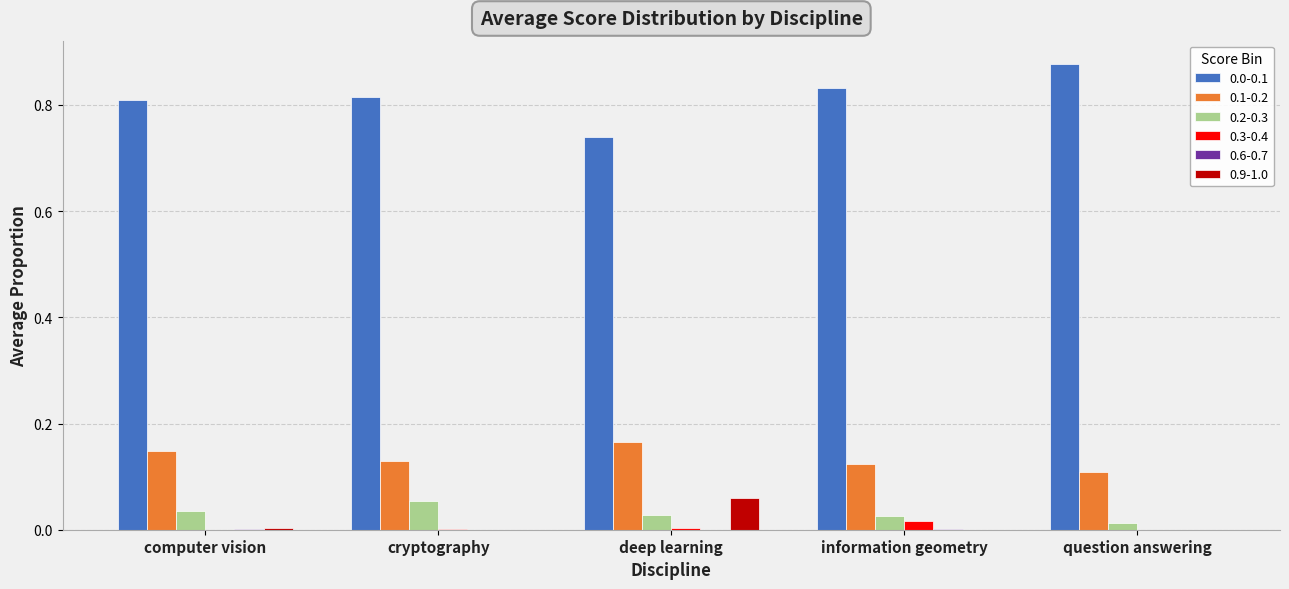

True or false: 0.3-0.4 has a value of 0.0 at information geometry.

True